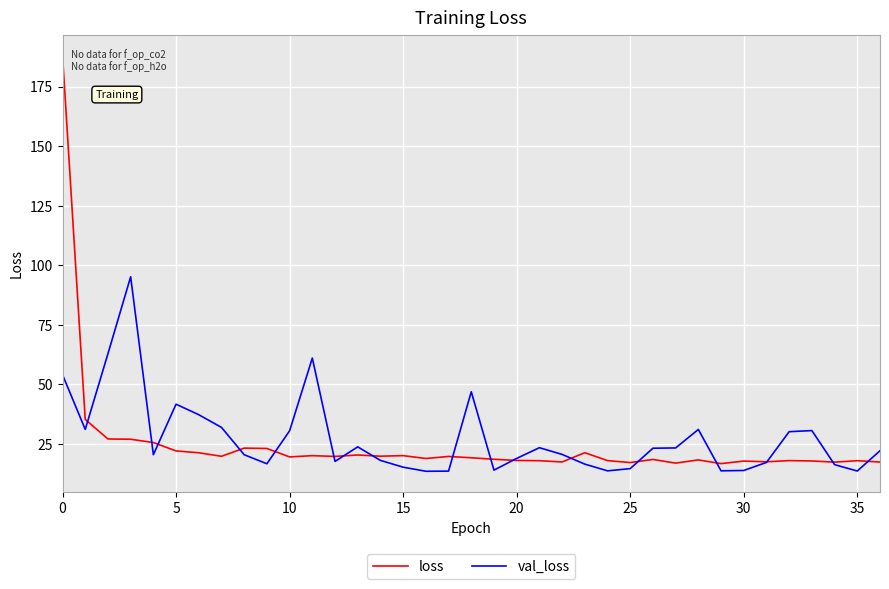

What is the maximum value shown in the chart?

188.1